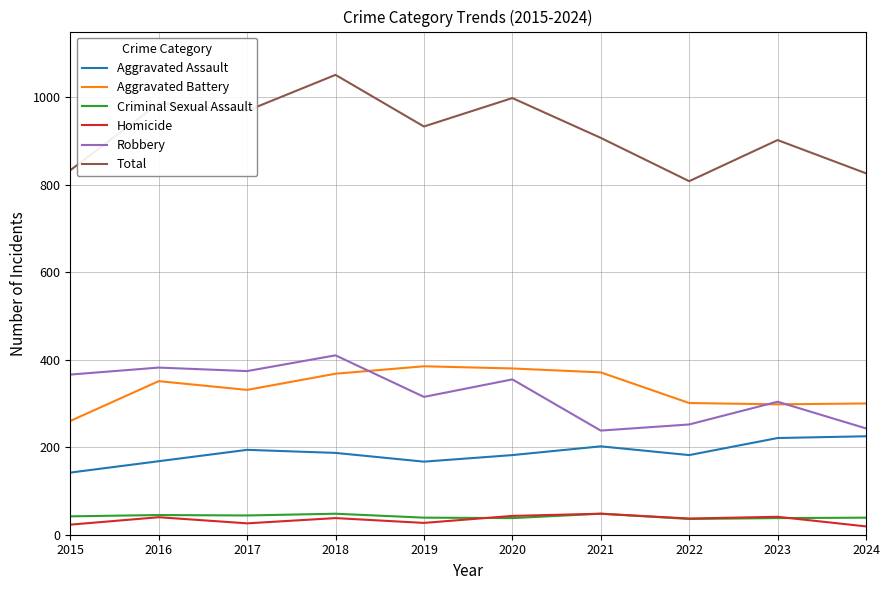

Which category has the highest value across all series?

2018